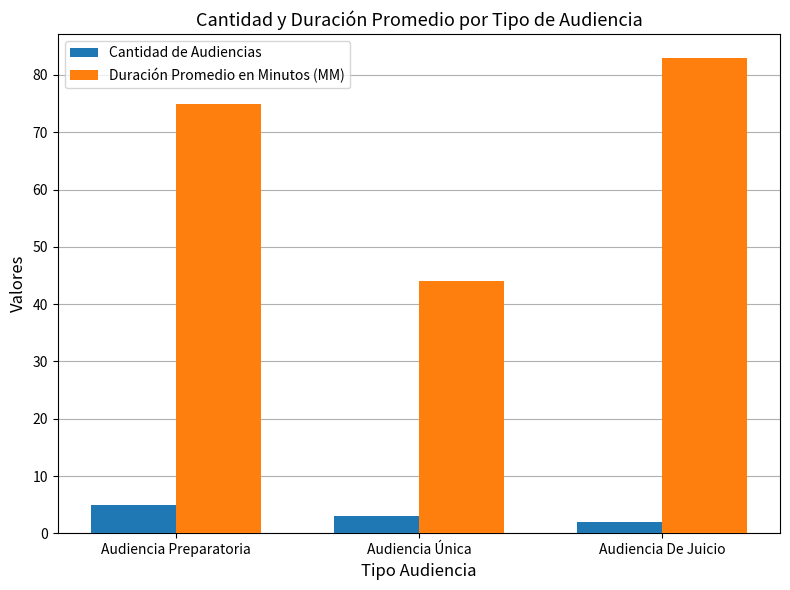

What is the spread (max minus min) of values at Audiencia Preparatoria?

70